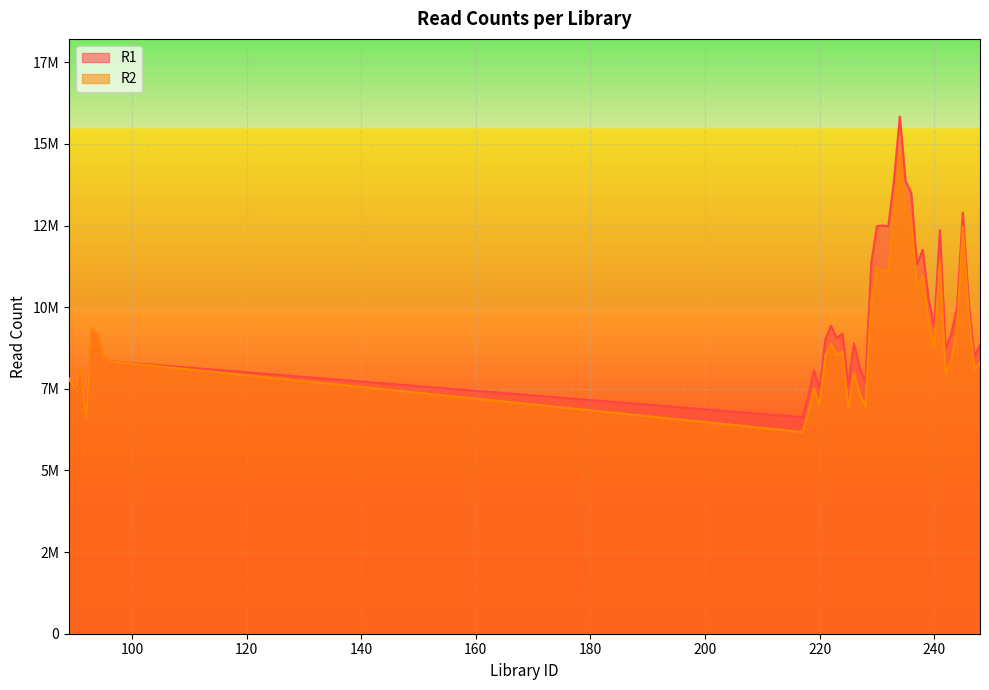

Is it true that R2 equals 1675244 at 228?

False